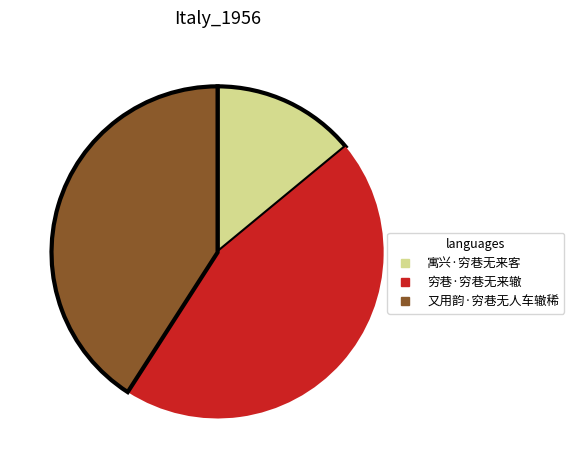

What is the smallest slice in the pie chart?

寓兴·穷巷无来客